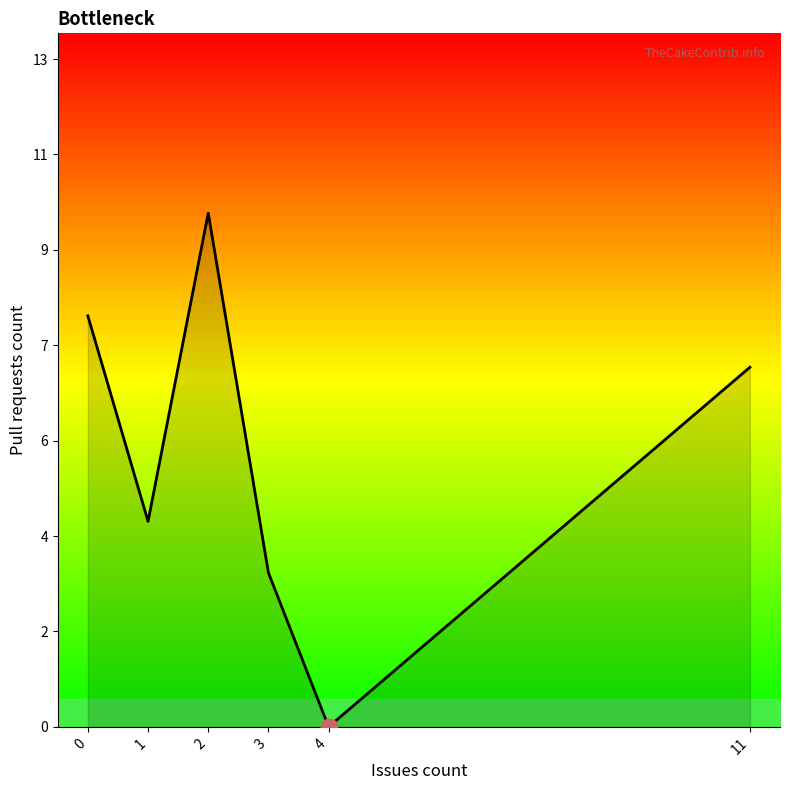

Reading right to left, list all the values displayed in this chart.

7	0	3	10	4	8